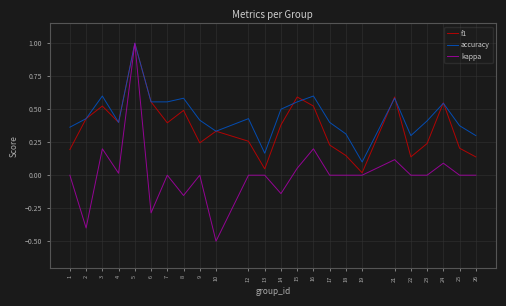

At 7, list the series in order from largest to smallest.

accuracy, f1, kappa